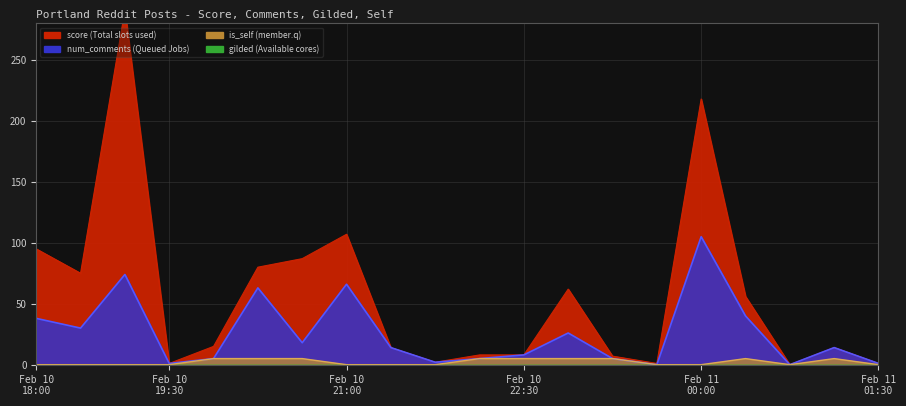

True or false: is_self_num and num_comments cross at least once.

False